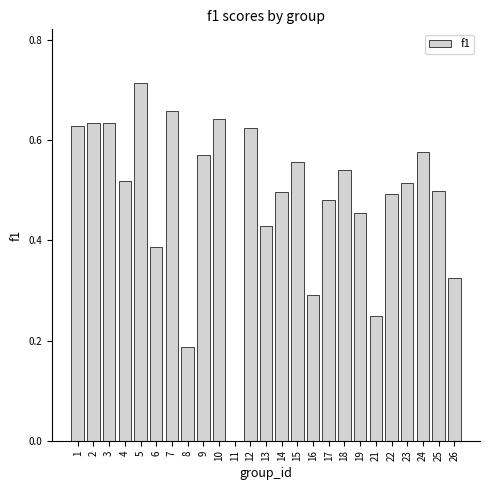

The chart shows a value of 0.1 at 3. True or false?

False